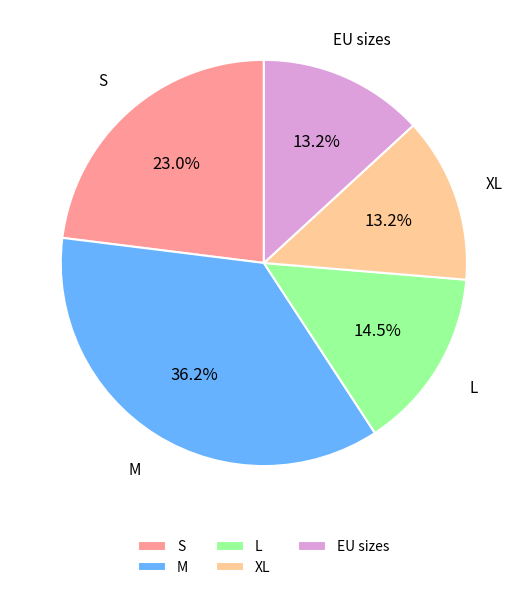

Does L account for over 50% of the chart?

No